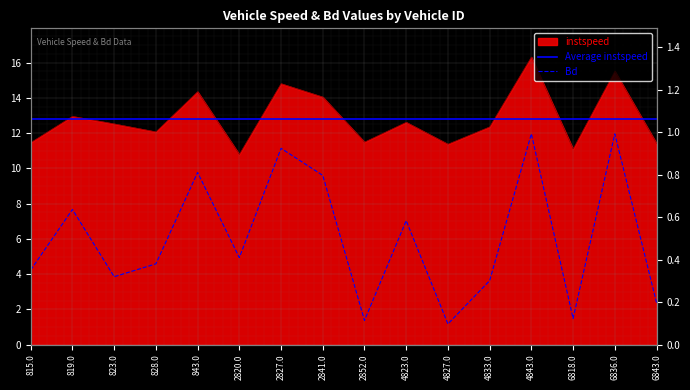

How many interior local valleys does the instspeed series have?

5